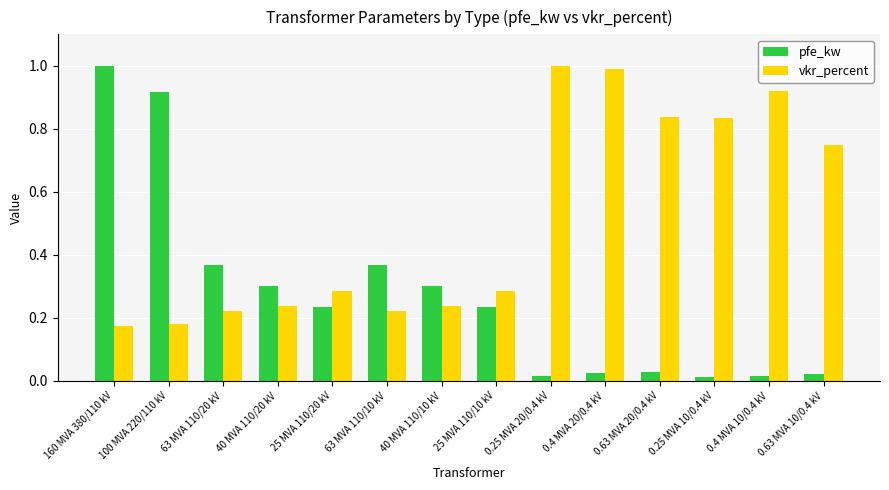

What is the label of the 1st bar from the left?

160 MVA 380/110 kV